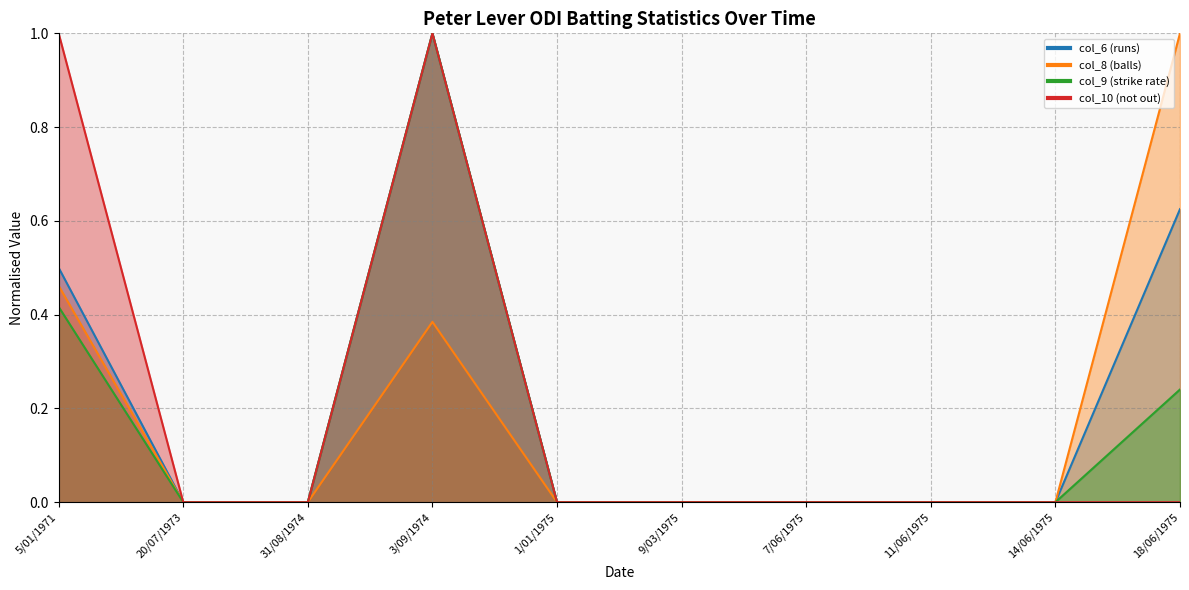

Rank the series by their average value, from lowest to highest.

col_9 (strike rate), col_8 (balls), col_10 (not out), col_6 (runs)